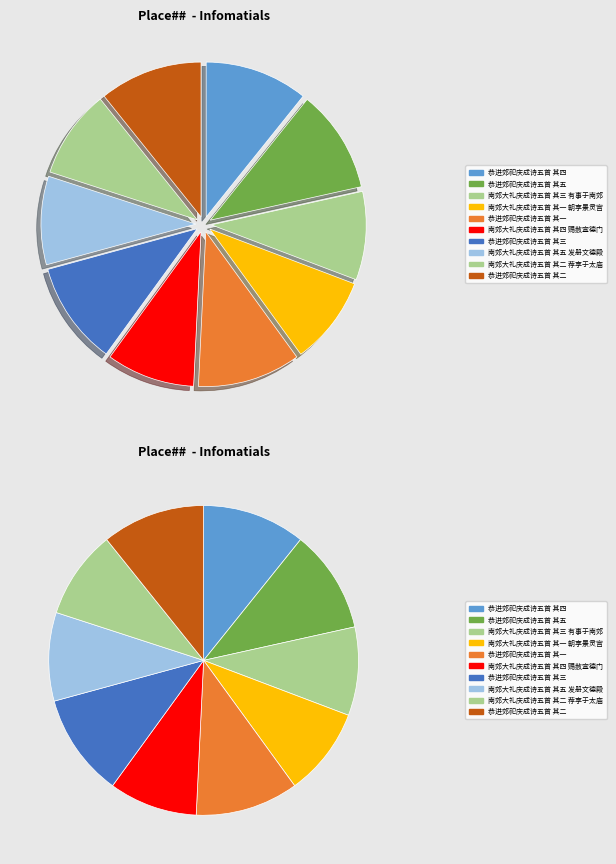

Does any single category account for the majority?

No